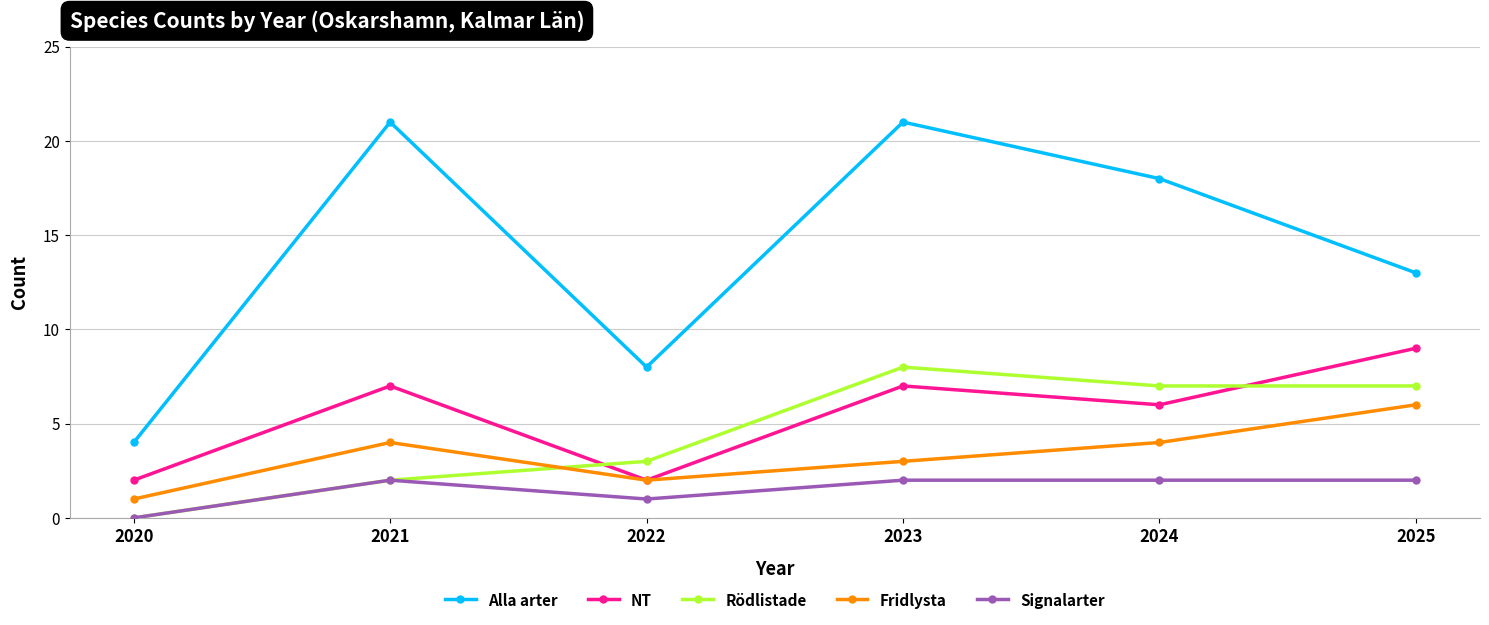

True or false: Alla arter and Fridlysta intersect in this chart.

False